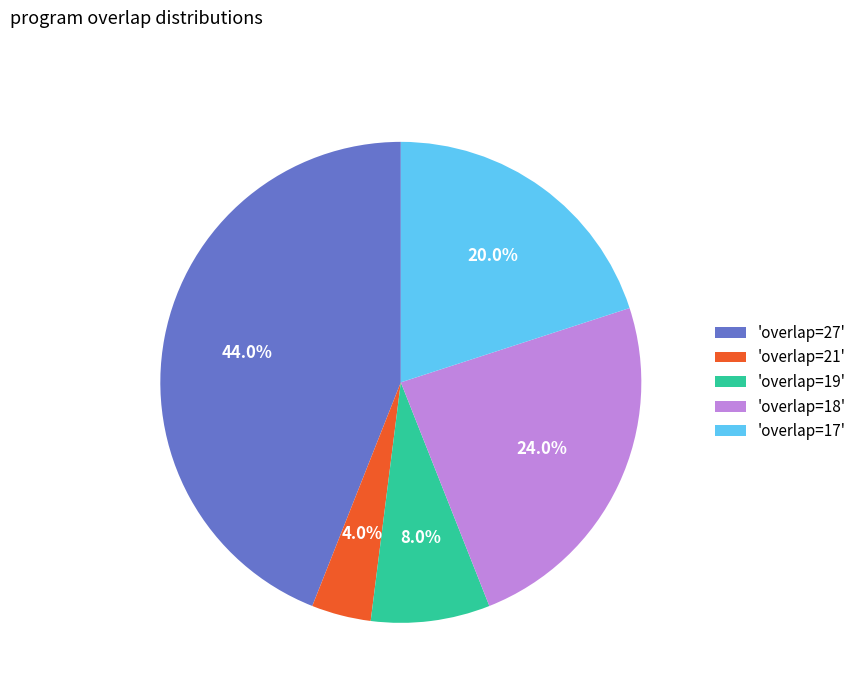

How many slices are in this pie chart?

5